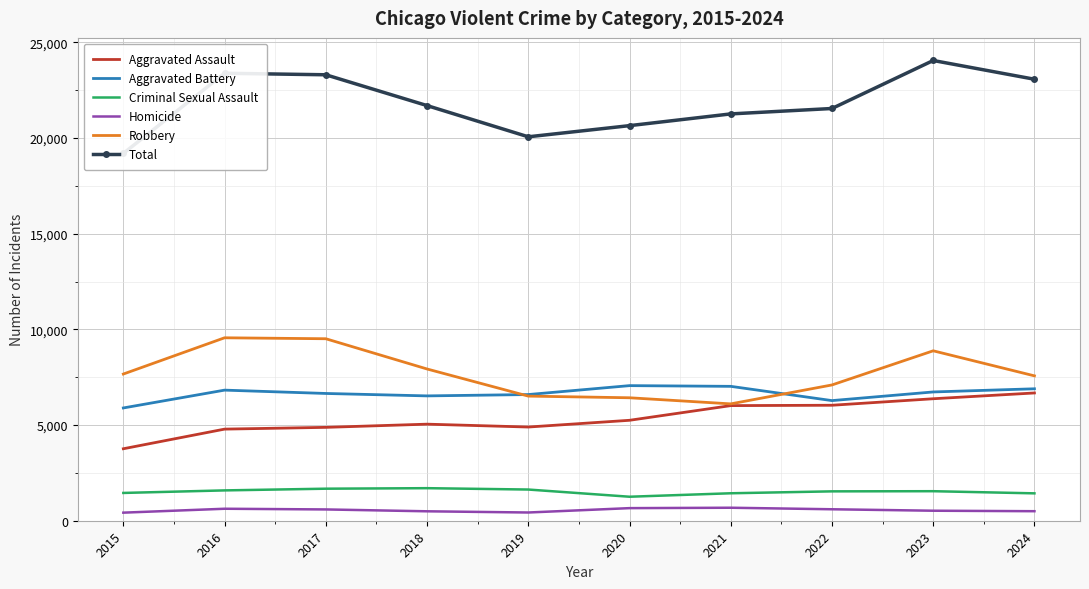

Is this an area chart (filled region under the line)?

No